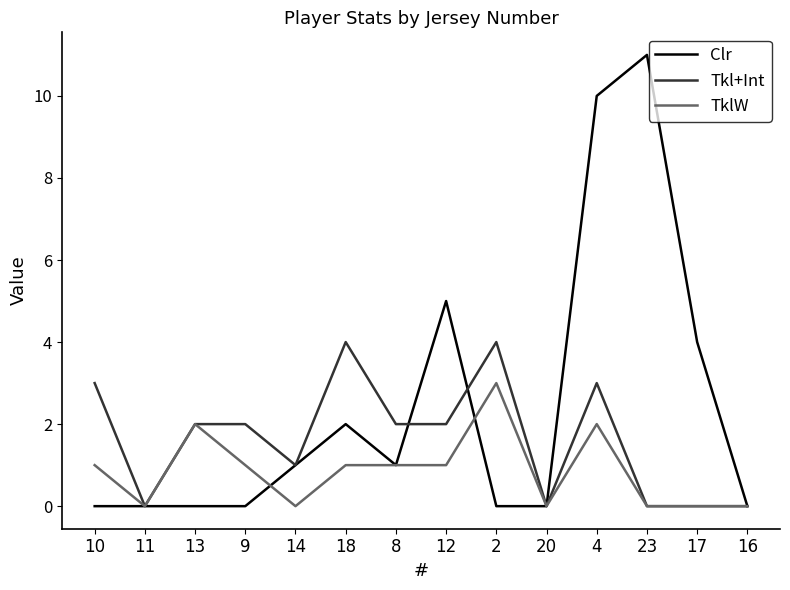

At which category is the sum across all series the highest?

4